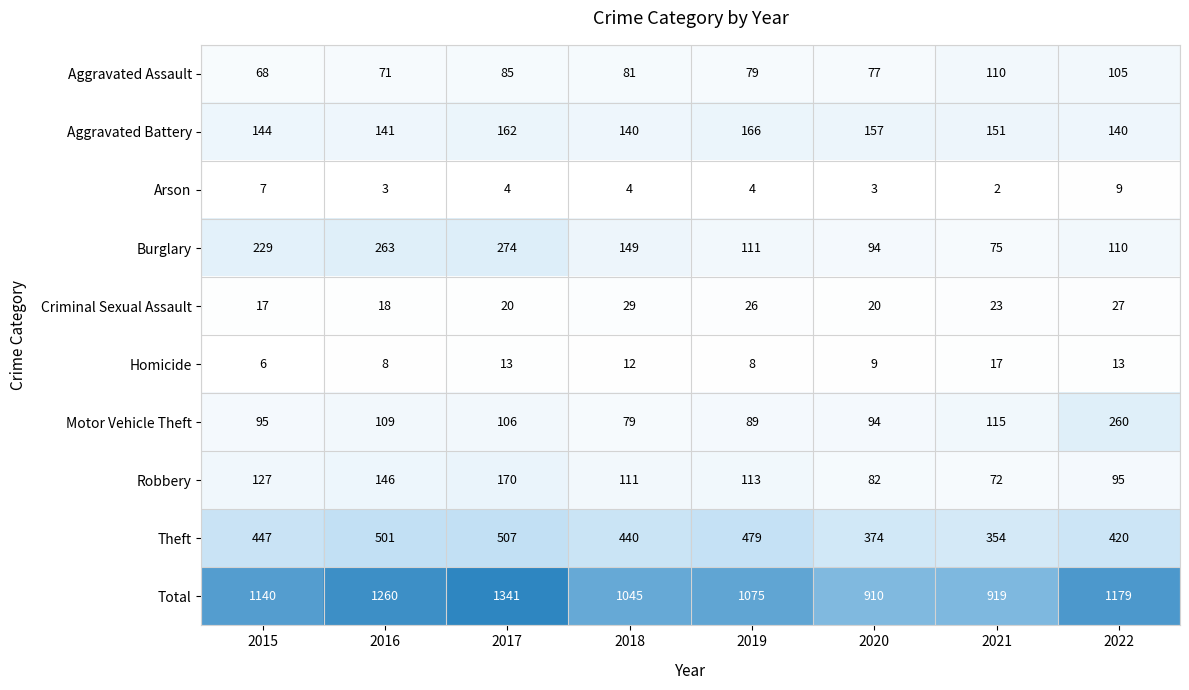

What is the average value of the Homicide series?

11